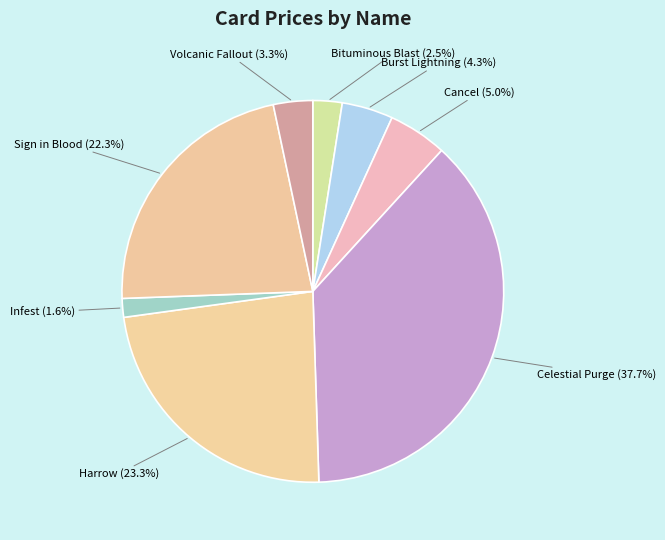

What is the largest slice in the pie chart?

Celestial Purge